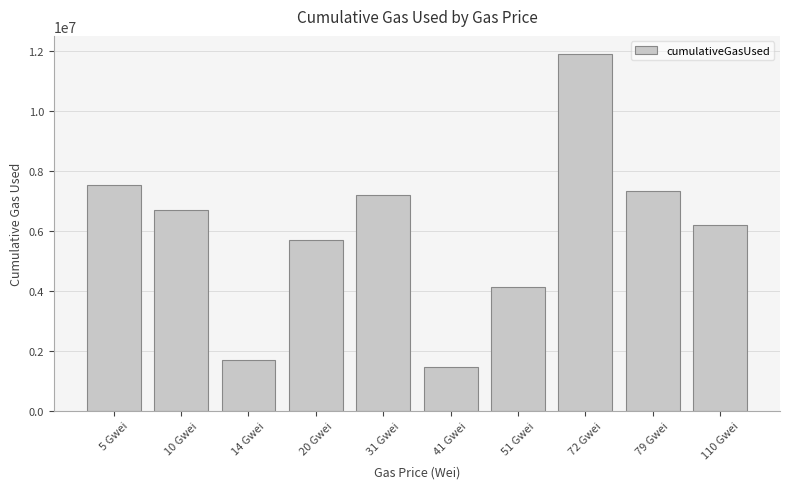

Rank the categories by value from highest to lowest.

72 Gwei, 5 Gwei, 79 Gwei, 31 Gwei, 10 Gwei, 110 Gwei, 20 Gwei, 51 Gwei, 14 Gwei, 41 Gwei